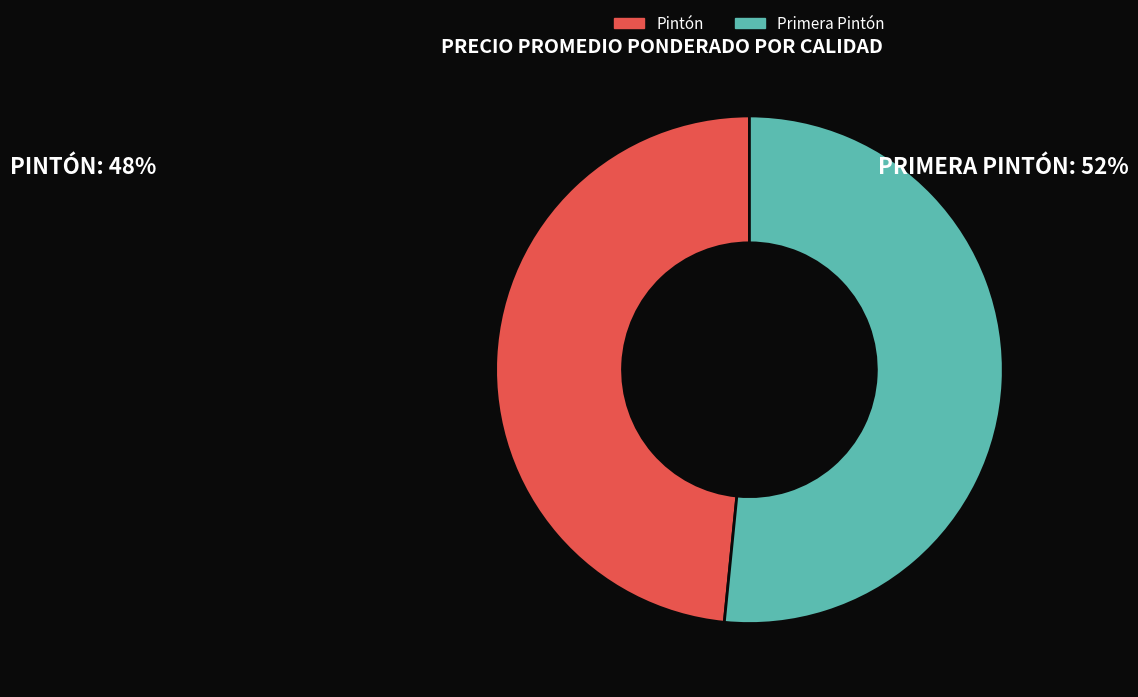

Which category has the smallest portion of the pie?

Pintón